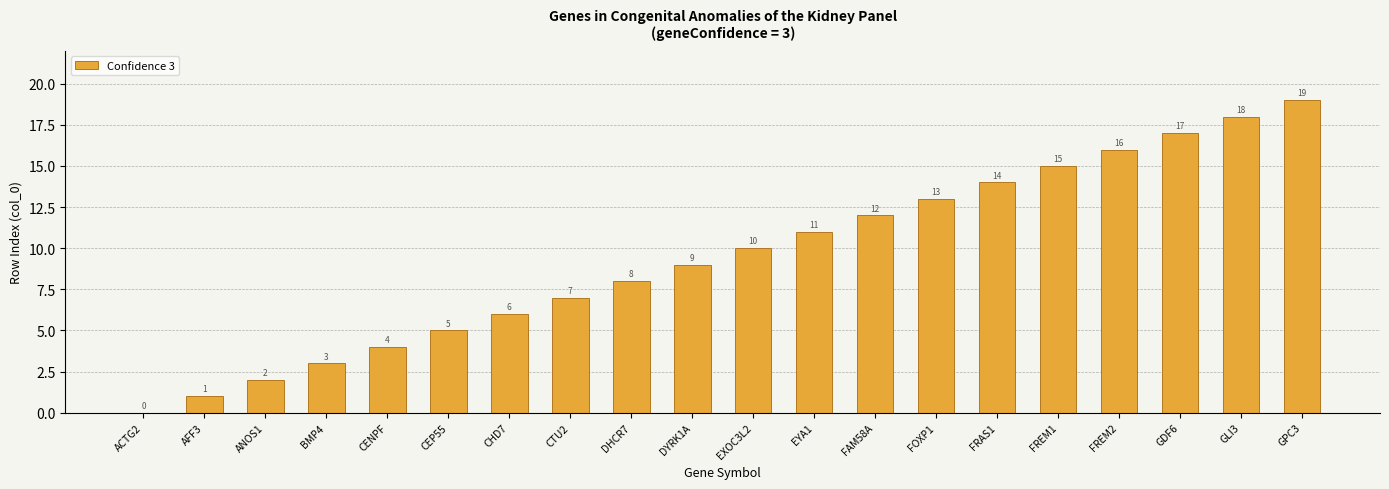

Is it true that the value at FOXP1 is 5?

False